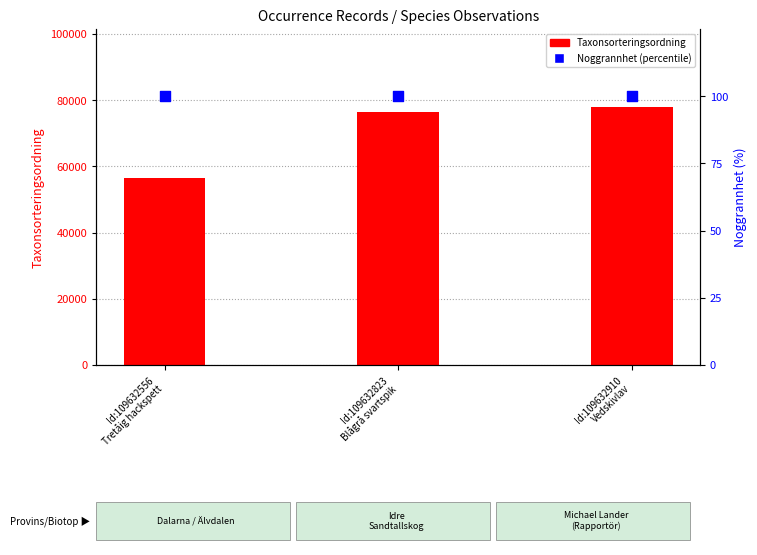

What is the total value across all series at Id:109632556
Tretåig hackspett?

56495